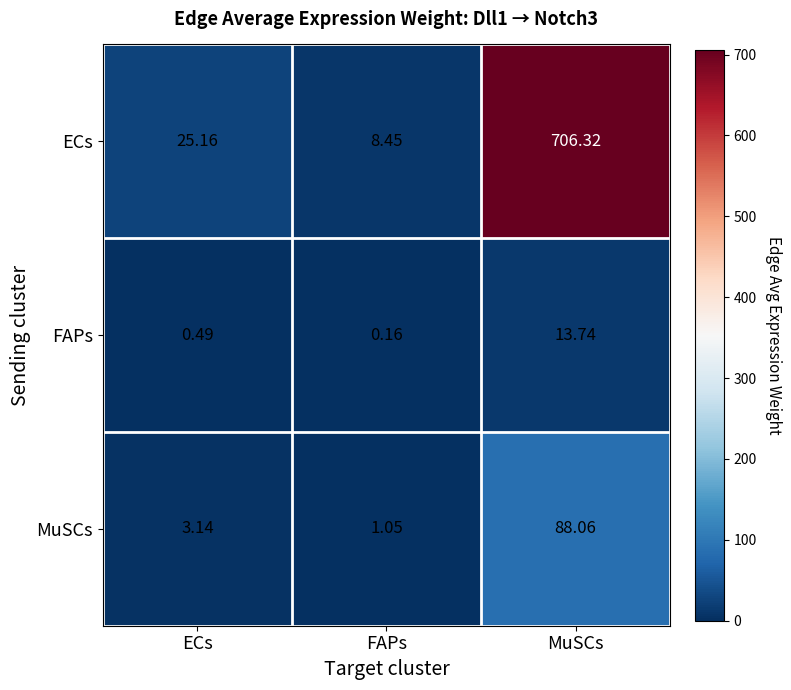

At which label does MuSCs first exceed 3?

ECs